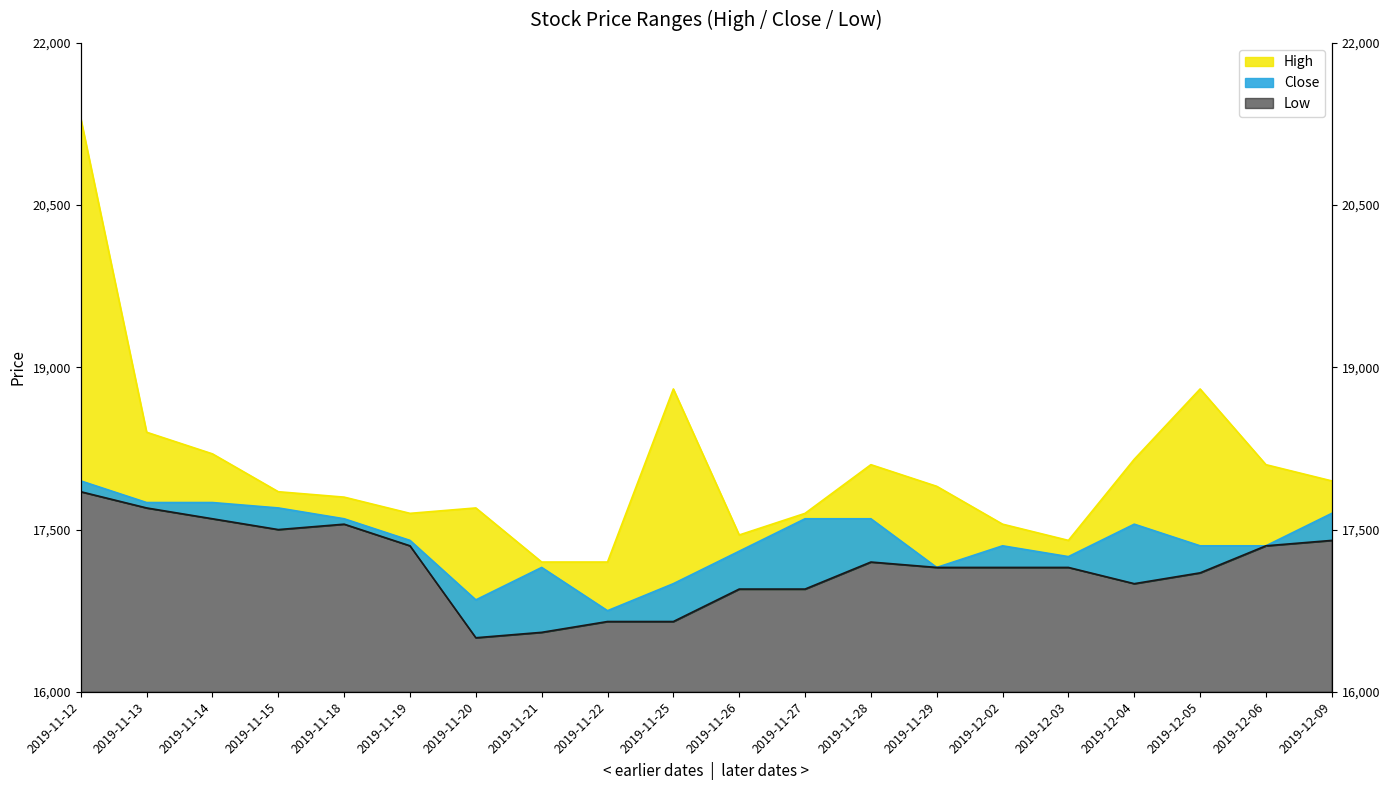

How many values in the High series exceed 17900?

9